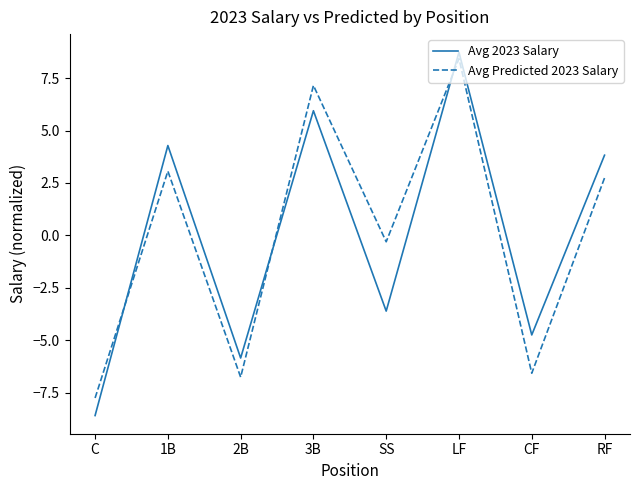

What is the difference between the second highest and minimum values in the Avg 2023 Salary series?

14.5